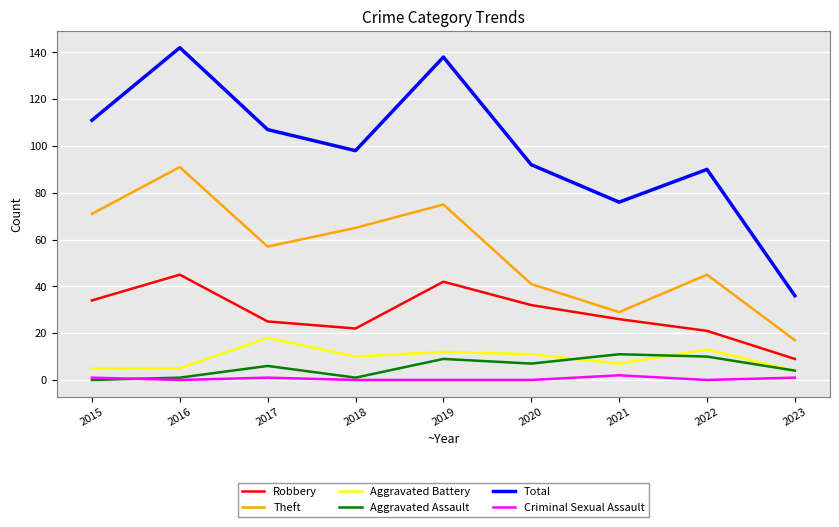

Reading left to right, transcribe all the data shown in this chart.

Robbery: 34	45	25	22	42	32	26	21	9
Theft: 71	91	57	65	75	41	29	45	17
Aggravated Battery: 5	5	18	10	12	11	7	13	4
Aggravated Assault: 0	1	6	1	9	7	11	10	4
Total: 111	142	107	98	138	92	76	90	36
Criminal Sexual Assault: 1	0	1	0	0	0	2	0	1